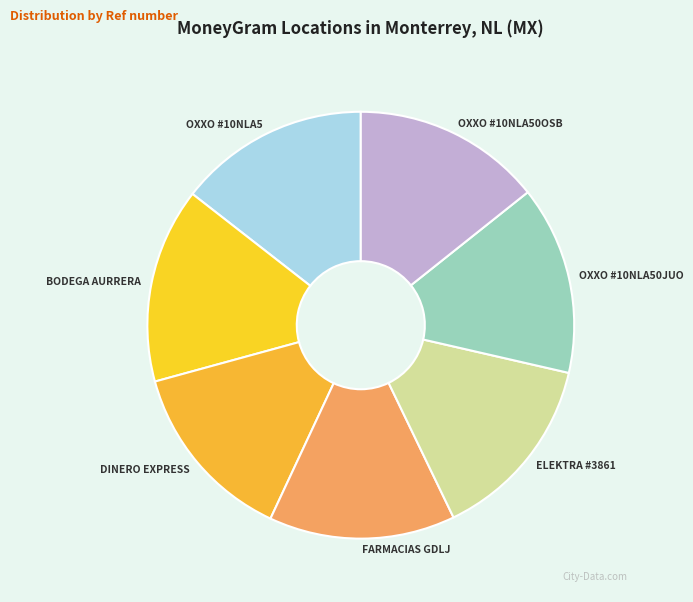

Is the sum of BODEGA AURRERA and DINERO EXPRESS greater than half?

No